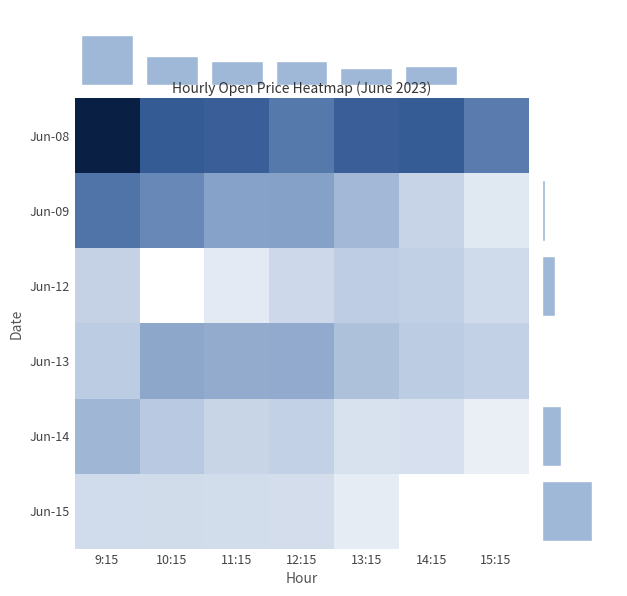

What is the highest value of the 6_13 series?

3625.1